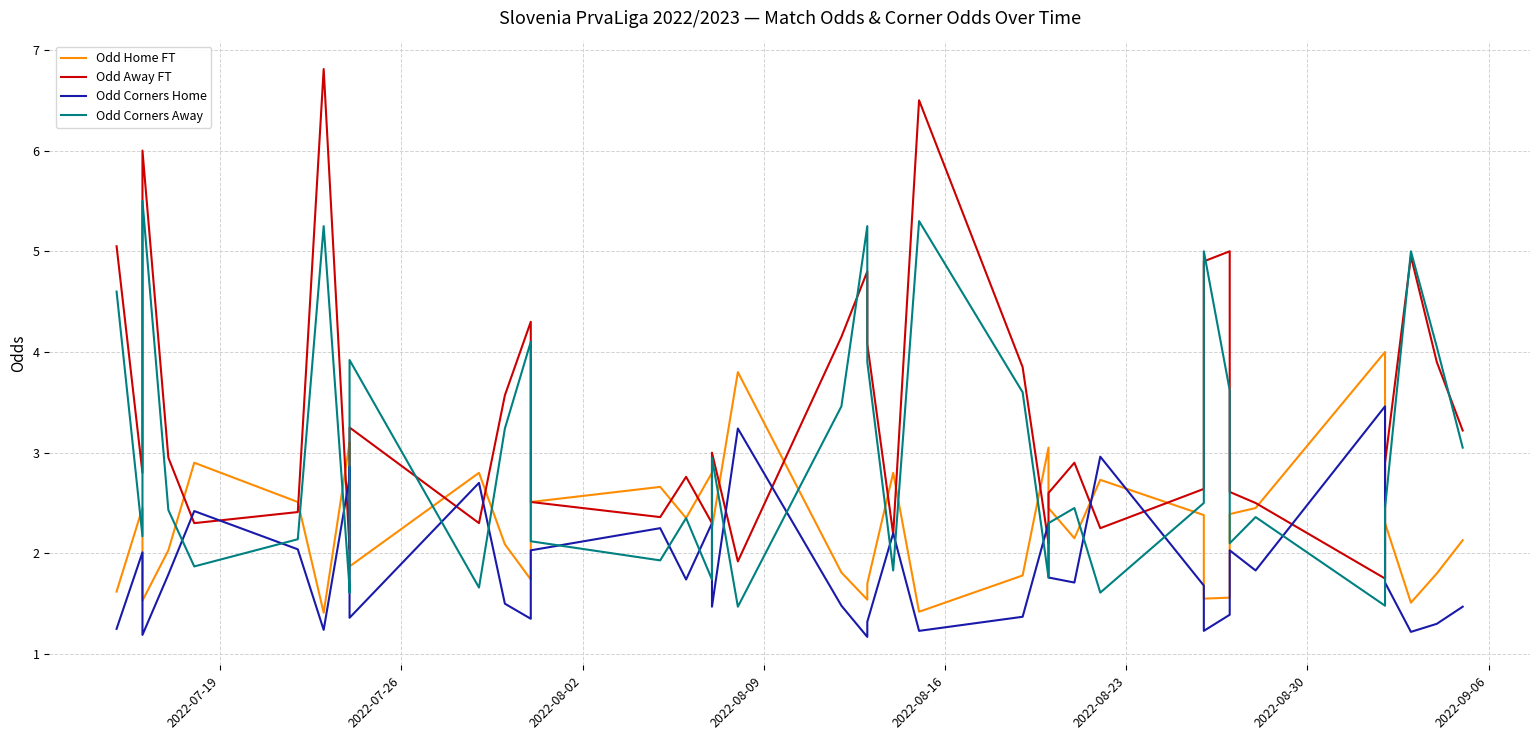

List the series in order of their peak value, lowest first.

Odd Corners Home, Odd Home FT, Odd Corners Away, Odd Away FT